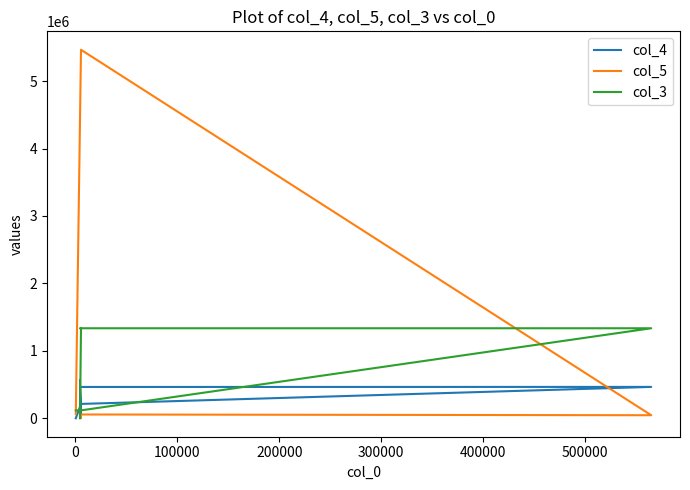

True or false: col_3 has more than 2 points higher than both neighbors.

False